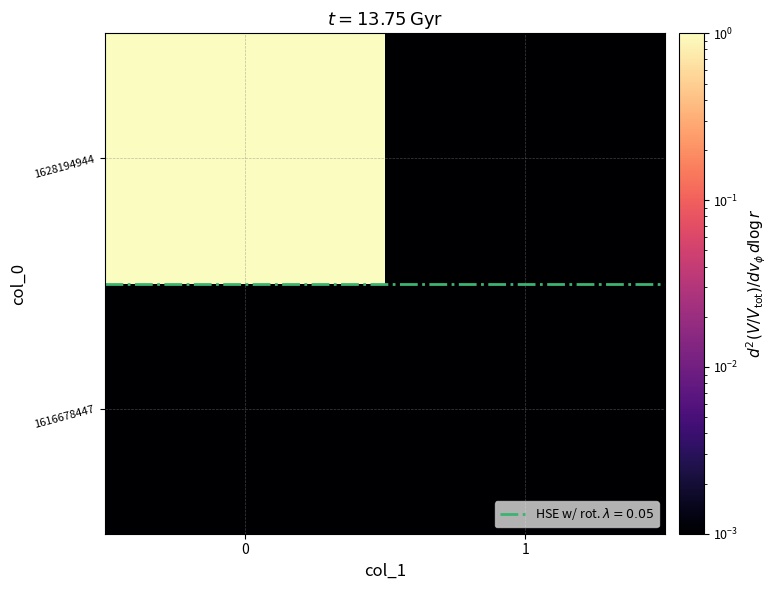

How many series are shown in this chart?

2